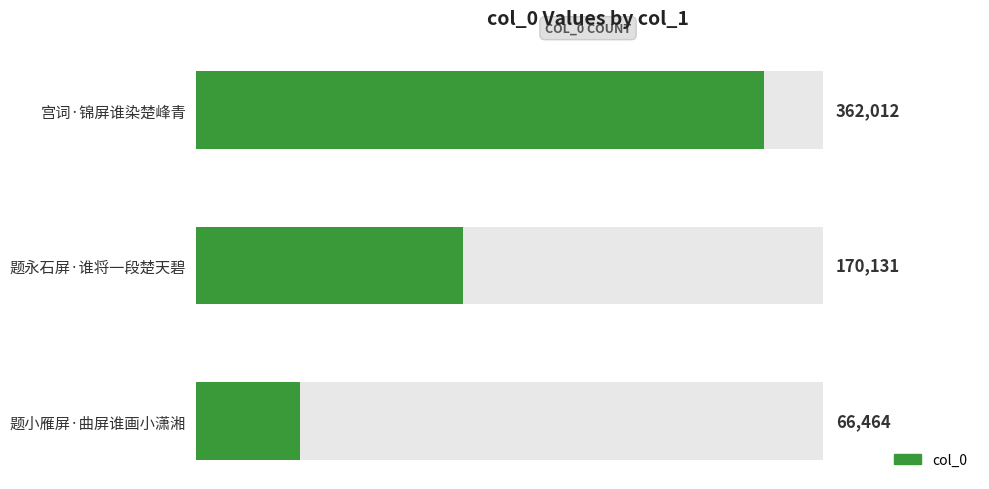

What is the average value?

199536